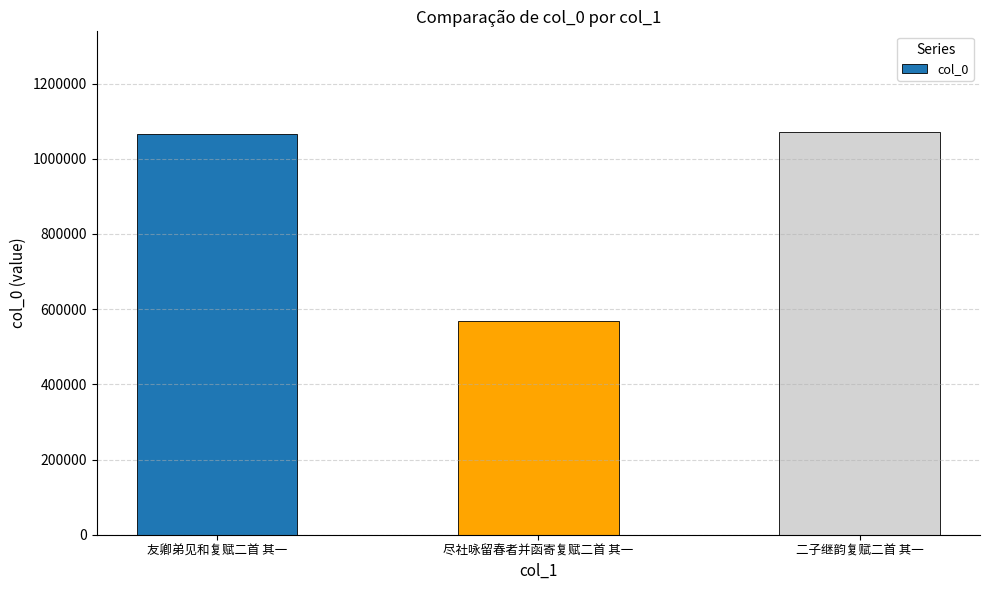

The value at 友卿弟见和复赋二首 其一 is 1066912. True or false?

True